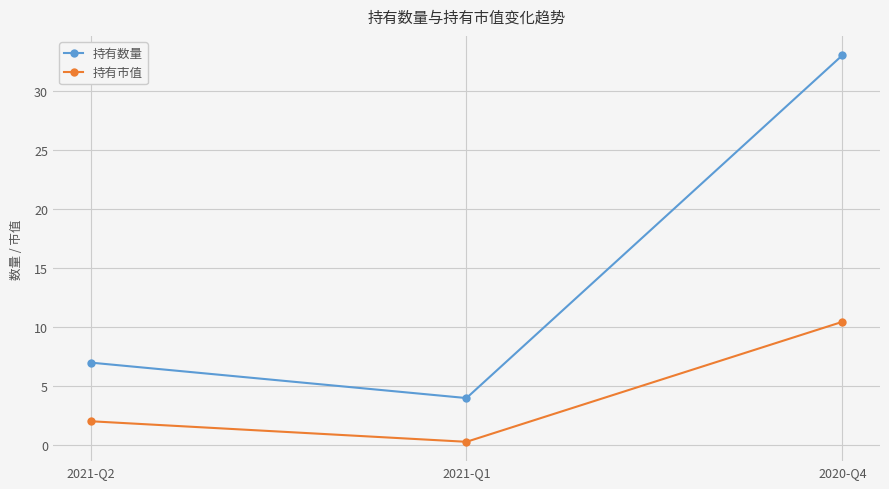

List the labels in order of 持有数量 value, smallest first.

2021-Q1, 2021-Q2, 2020-Q4